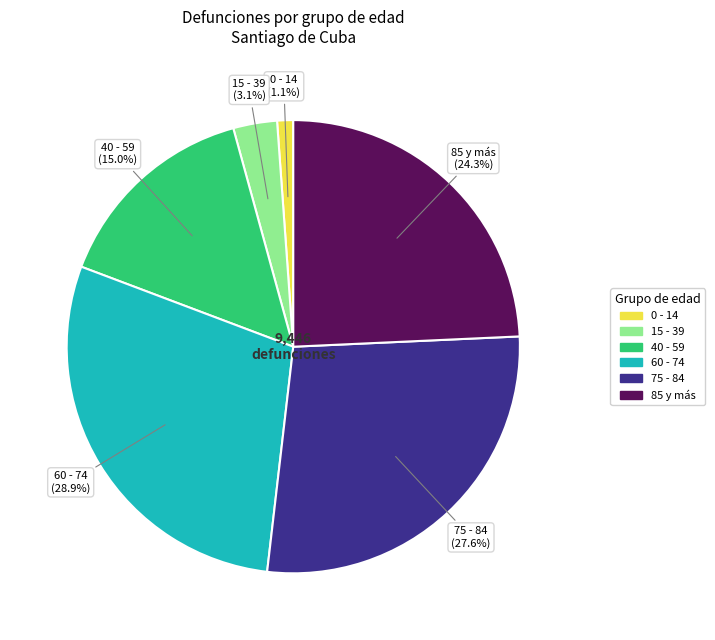

Does any single category account for the majority?

No